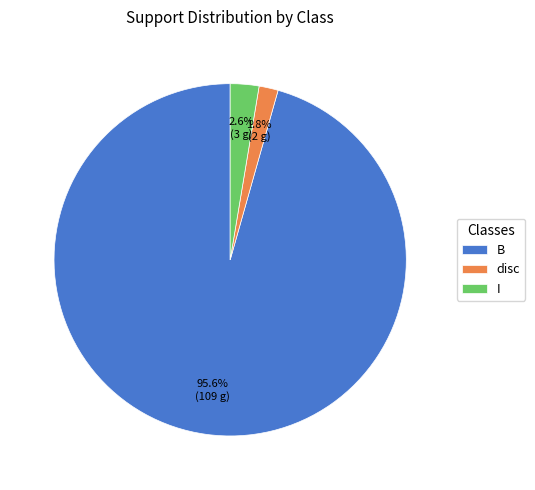

Is there a majority slice in this chart?

Yes